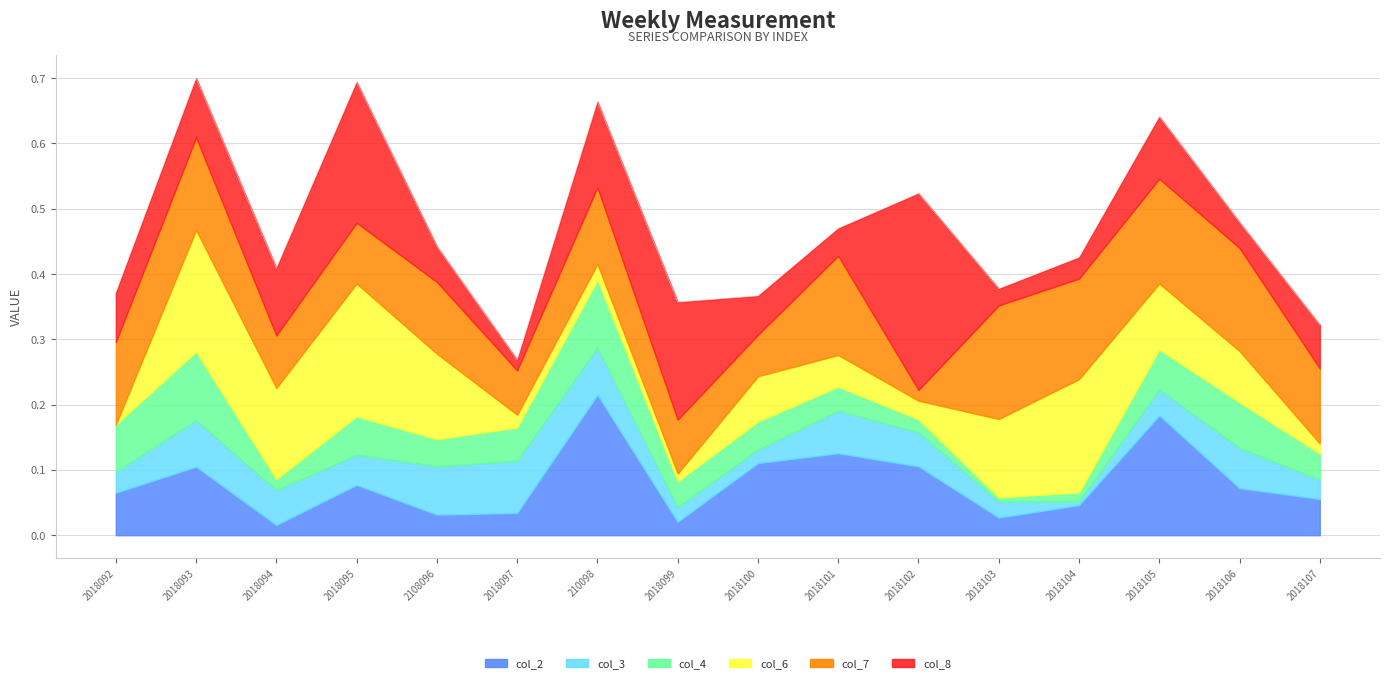

Reading left to right, transcribe all the data shown in this chart.

col_2: 2018092=0.1	2018093=0.1	2018094=0.0	2018095=0.1	2108096=0.0	2018097=0.0	210098=0.2	2018099=0.0	2018100=0.1	2018101=0.1	2018102=0.1	2018103=0.0	2018104=0.0	2018105=0.2	2018106=0.1	2018107=0.1
col_3: 2018092=0.0	2018093=0.1	2018094=0.1	2018095=0.0	2108096=0.1	2018097=0.1	210098=0.1	2018099=0.0	2018100=0.0	2018101=0.1	2018102=0.1	2018103=0.0	2018104=0.0	2018105=0.0	2018106=0.1	2018107=0.0
col_4: 2018092=0.1	2018093=0.1	2018094=0.0	2018095=0.1	2108096=0.0	2018097=0.1	210098=0.1	2018099=0.0	2018100=0.0	2018101=0.0	2018102=0.0	2018103=0.0	2018104=0.0	2018105=0.1	2018106=0.1	2018107=0.0
col_6: 2018092=0.0	2018093=0.2	2018094=0.1	2018095=0.2	2108096=0.1	2018097=0.0	210098=0.0	2018099=0.0	2018100=0.1	2018101=0.0	2018102=0.0	2018103=0.1	2018104=0.2	2018105=0.1	2018106=0.1	2018107=0.0
col_7: 2018092=0.1	2018093=0.1	2018094=0.1	2018095=0.1	2108096=0.1	2018097=0.1	210098=0.1	2018099=0.1	2018100=0.1	2018101=0.2	2018102=0.0	2018103=0.2	2018104=0.2	2018105=0.2	2018106=0.2	2018107=0.1
col_8: 2018092=0.1	2018093=0.1	2018094=0.1	2018095=0.2	2108096=0.1	2018097=0.0	210098=0.1	2018099=0.2	2018100=0.1	2018101=0.0	2018102=0.3	2018103=0.0	2018104=0.0	2018105=0.1	2018106=0.0	2018107=0.1